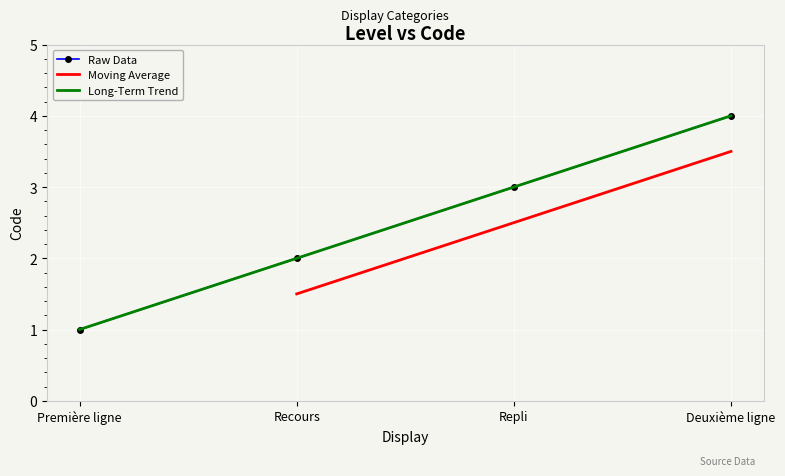

Which category has the highest value across all series?

Deuxième ligne